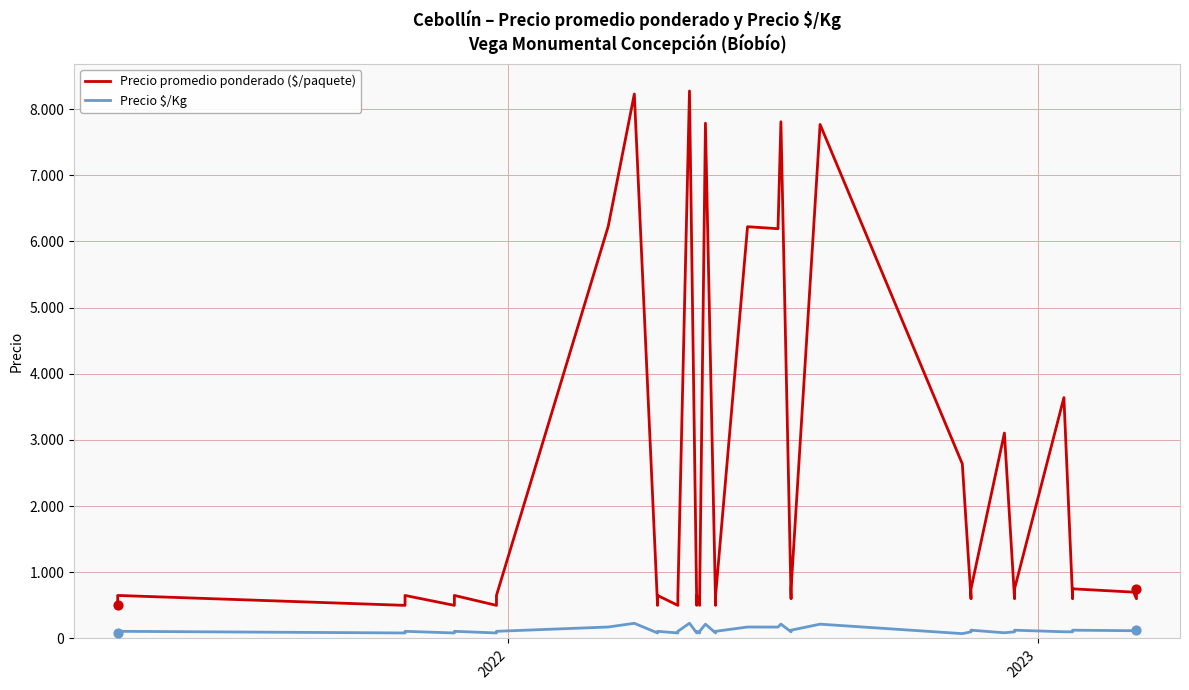

At how many categories does at least one series exceed 8050?

2